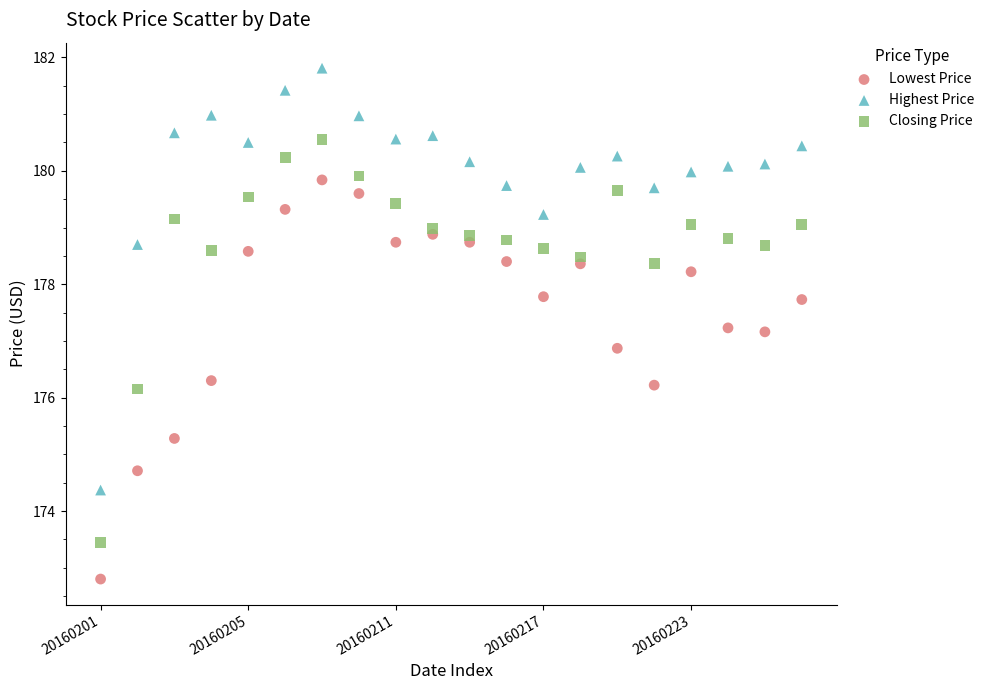

Which series contains the lowest Y value?

Lowest Price